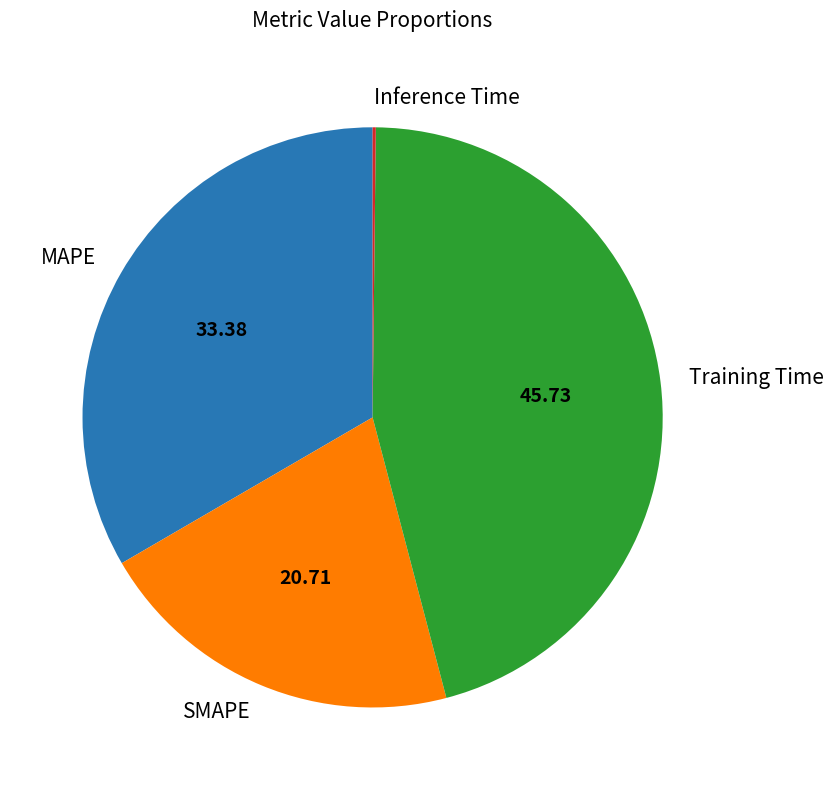

Between SMAPE and MAPE, which is larger?

MAPE